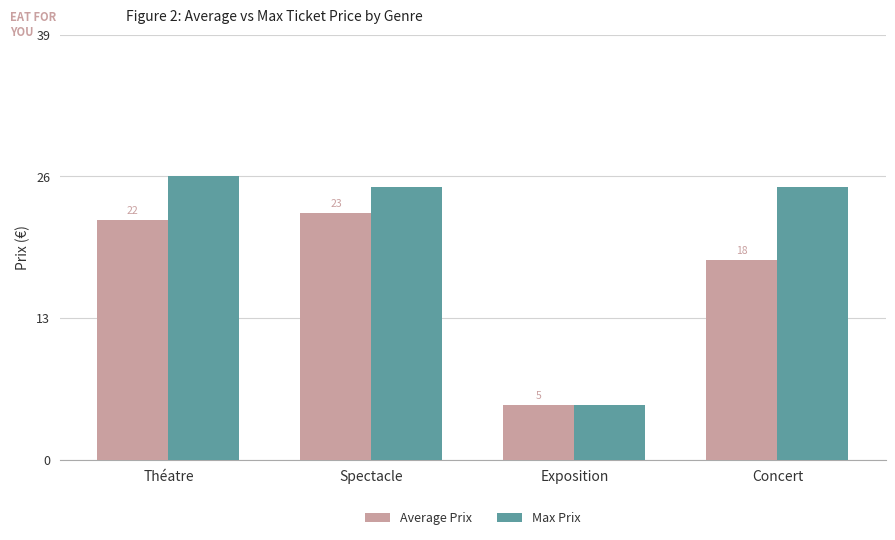

Where is Average Prix nearest to the value 13?

Concert